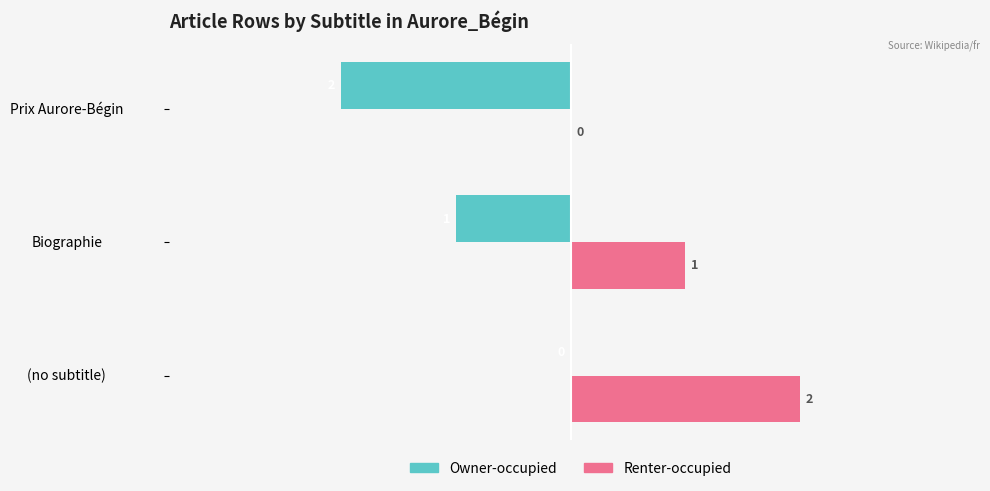

What is the sum of all Owner-occupied values?

-3